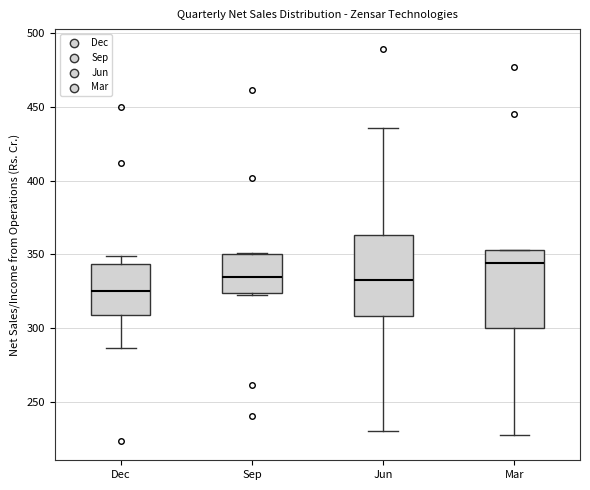

Reading left to right, read every box against the y-axis: the position of its median line, the range the box covers, and the ends of its whiskers. The values are not printed on the chart, so give them approximately, as read against the axis.

Dec: median 325, box 310 to 345, whiskers 285 to 350
Sep: median 335, box 325 to 350, whiskers 325 to 350
Jun: median 335, box 310 to 365, whiskers 230 to 435
Mar: median 345, box 300 to 355, whiskers 230 to 355